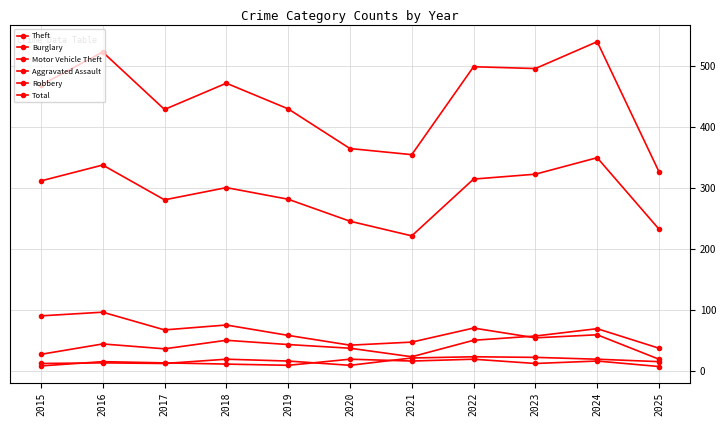

What is the difference between the maximum and minimum values in the Total series?

213